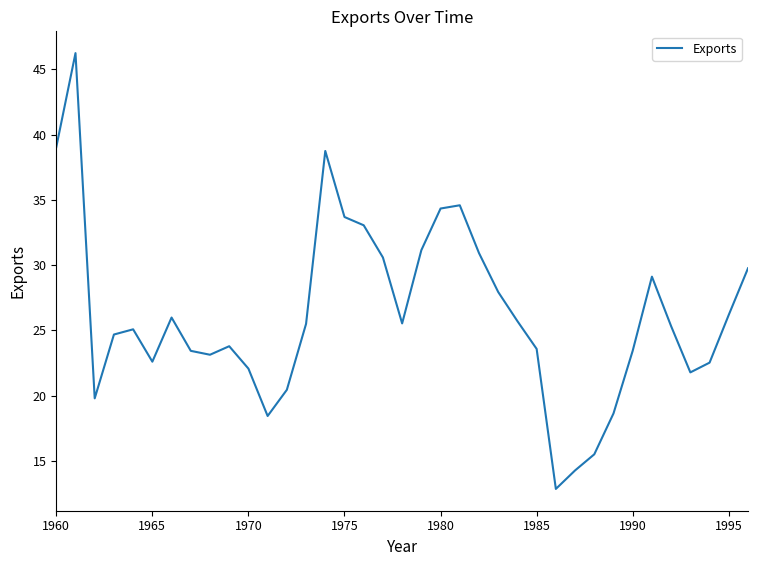

What is the minimum value shown in the chart?

12.9